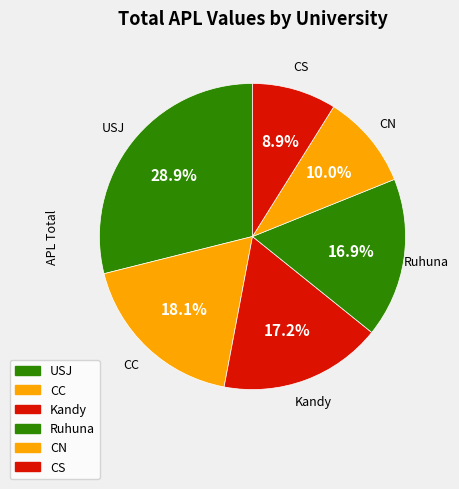

Is there any slice that represents more than half of the pie?

No